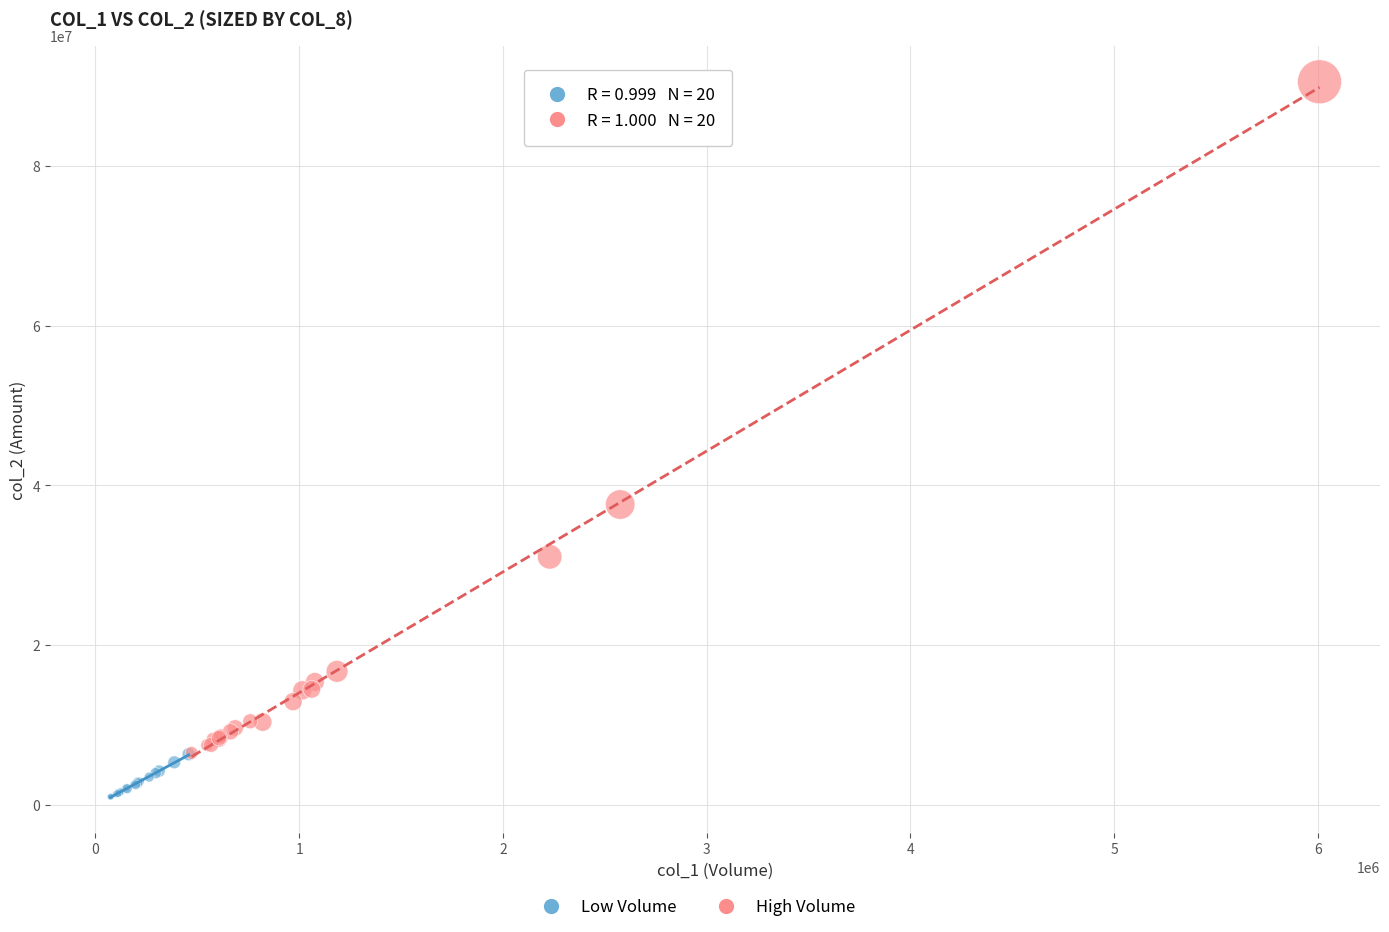

Which series has the largest Y range (max minus min)?

High Volume